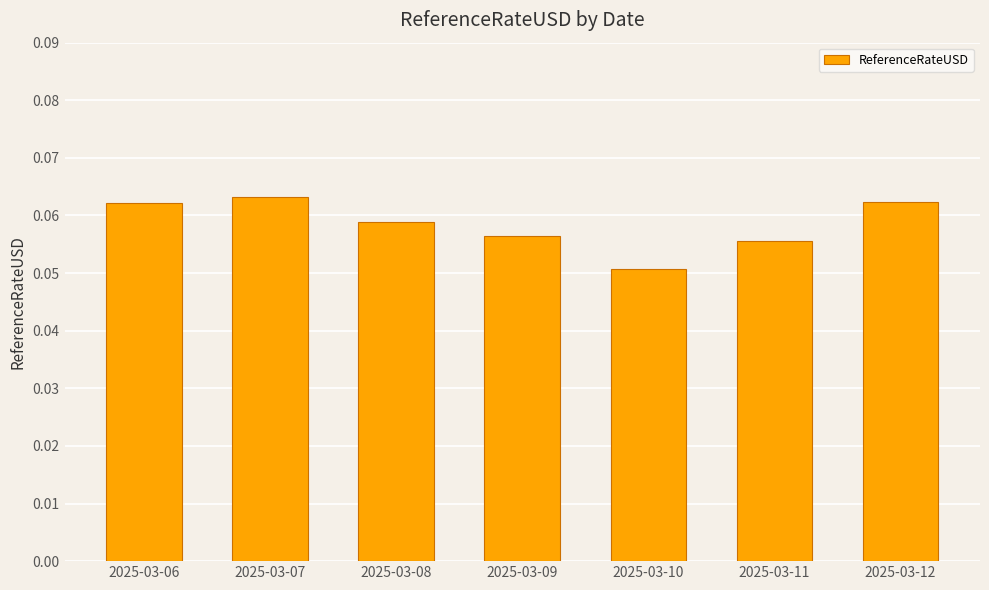

At which label is the value closest to 0?

2025-03-10